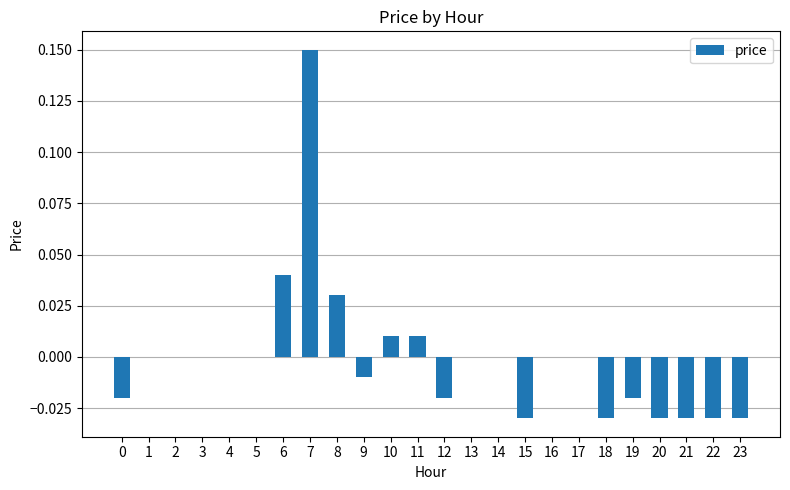

The chart shows a value of -0.0 at 23. True or false?

True